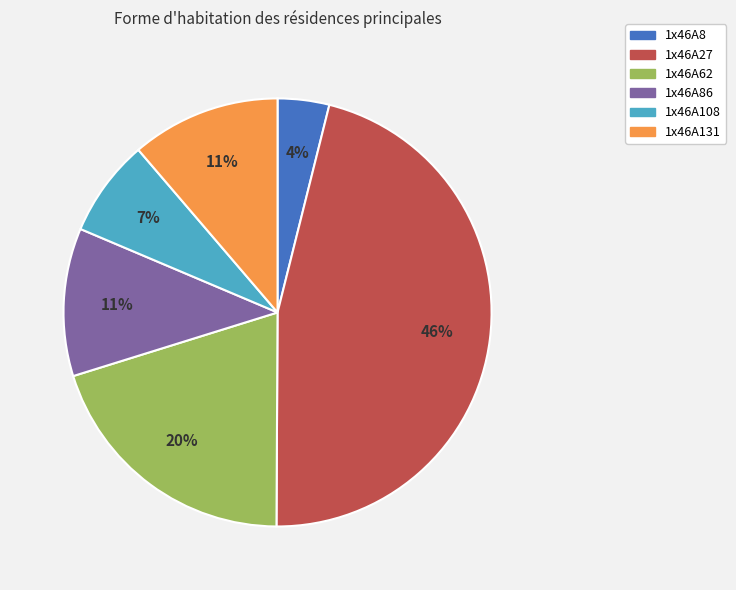

Do 1x46A108 and 1x46A27 together represent more than half of the pie?

Yes